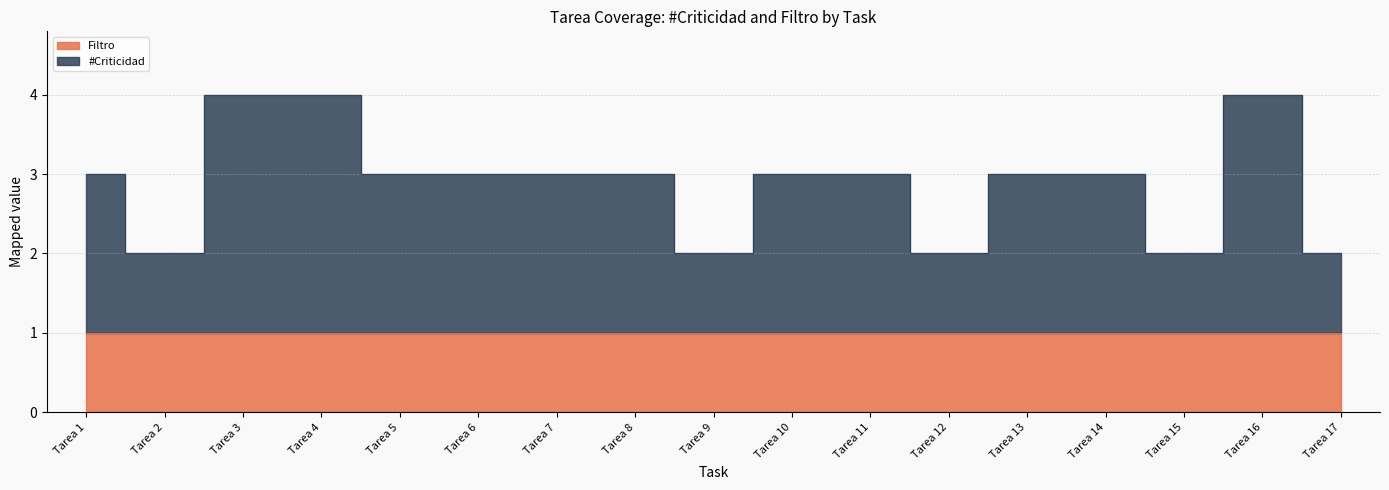

Which label corresponds to the smallest value in the chart?

Tarea 2